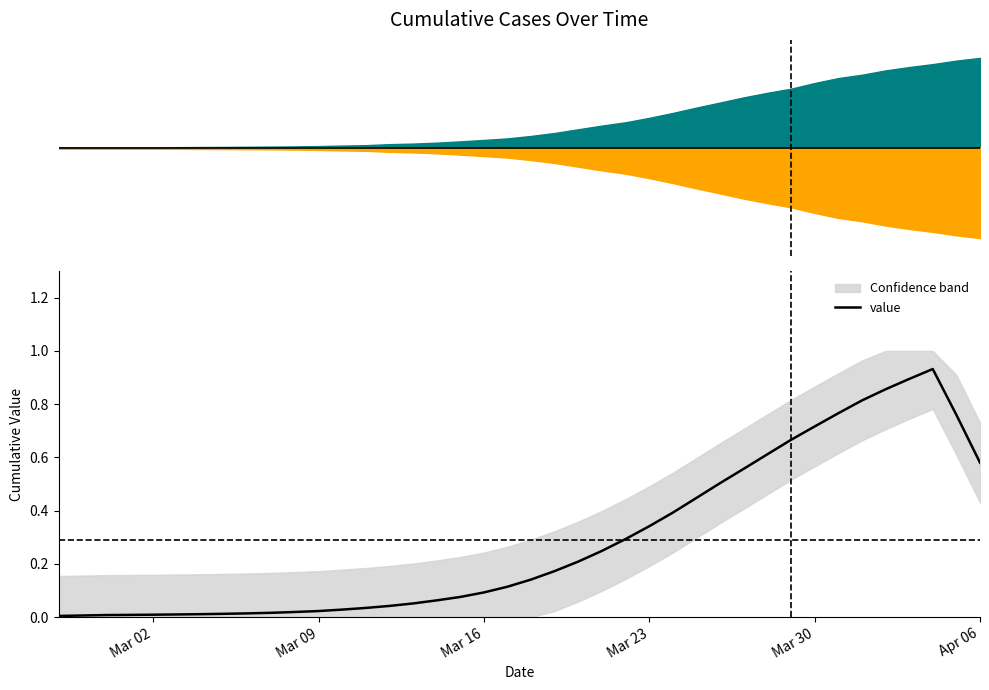

Does the chart display data point markers on the line(s)?

No